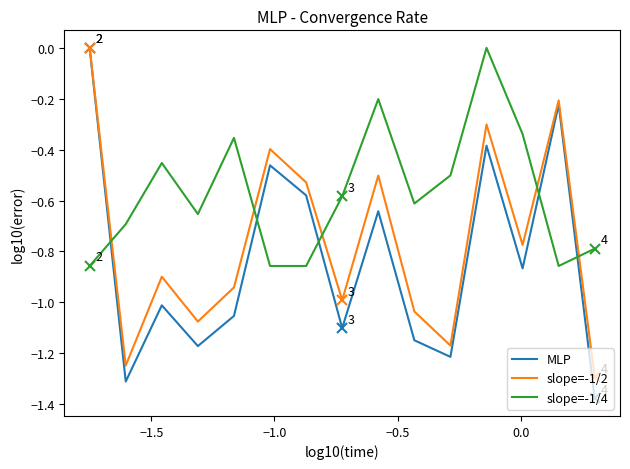

How many negative values does the slope=-1/2 series have?

14